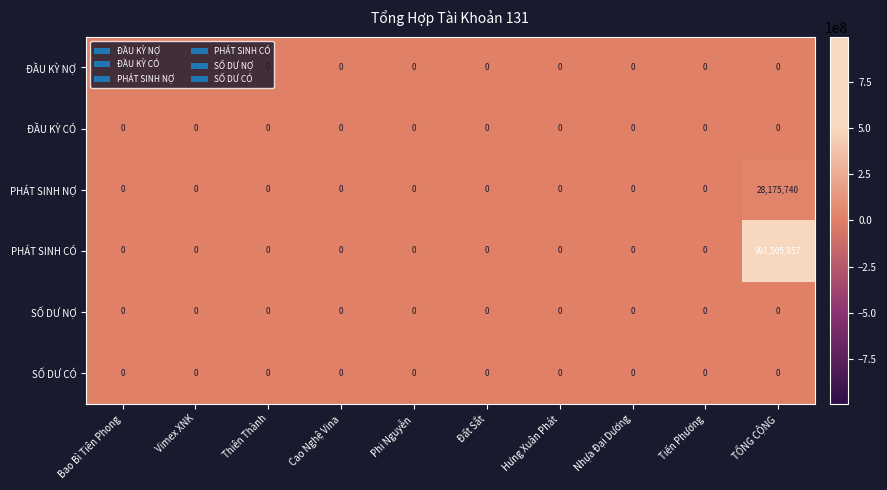

Is it true that ĐẦU KỲ NỢ equals 0 at TỔNG CỘNG?

True